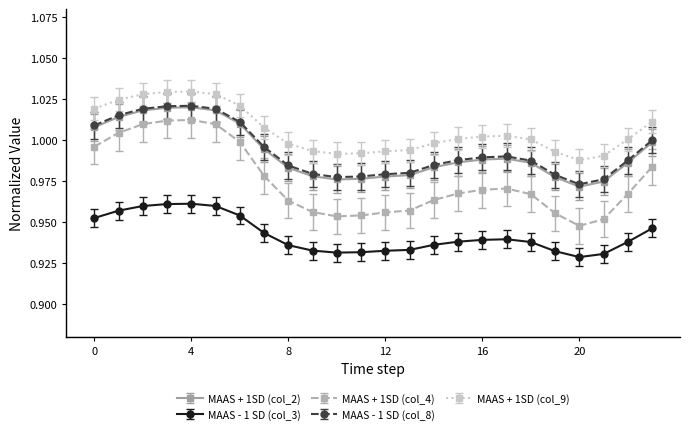

True or false: MAAS + 1SD (col_4) and MAAS - 1 SD (col_3) intersect in this chart.

False